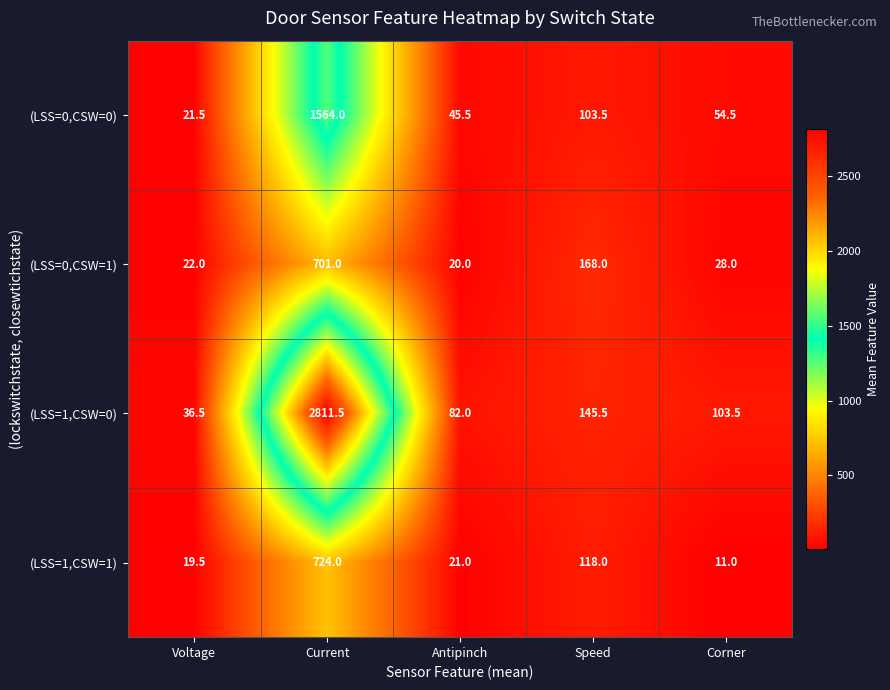

What is the maximum value for (LSS=0,CSW=1)?

701.0